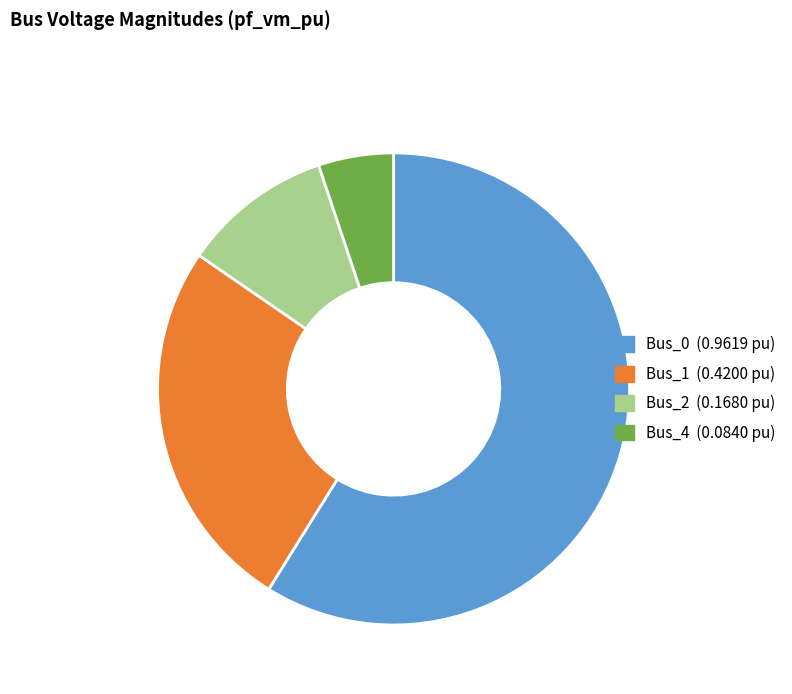

True or false: Bus_2 (0.1680 pu) accounts for 1% of the total.

False